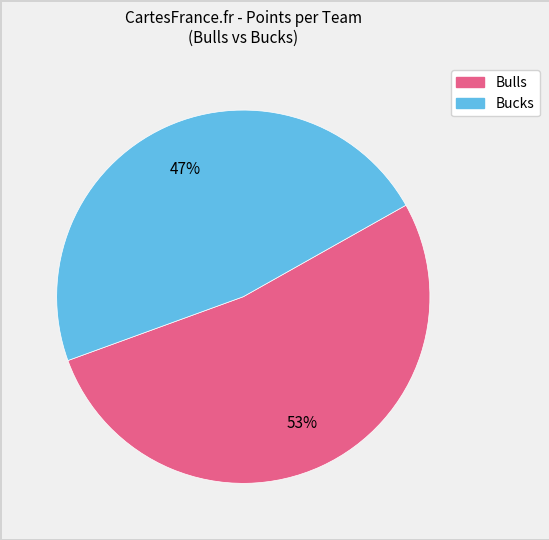

Is the sum of Bucks and Bulls greater than half?

Yes